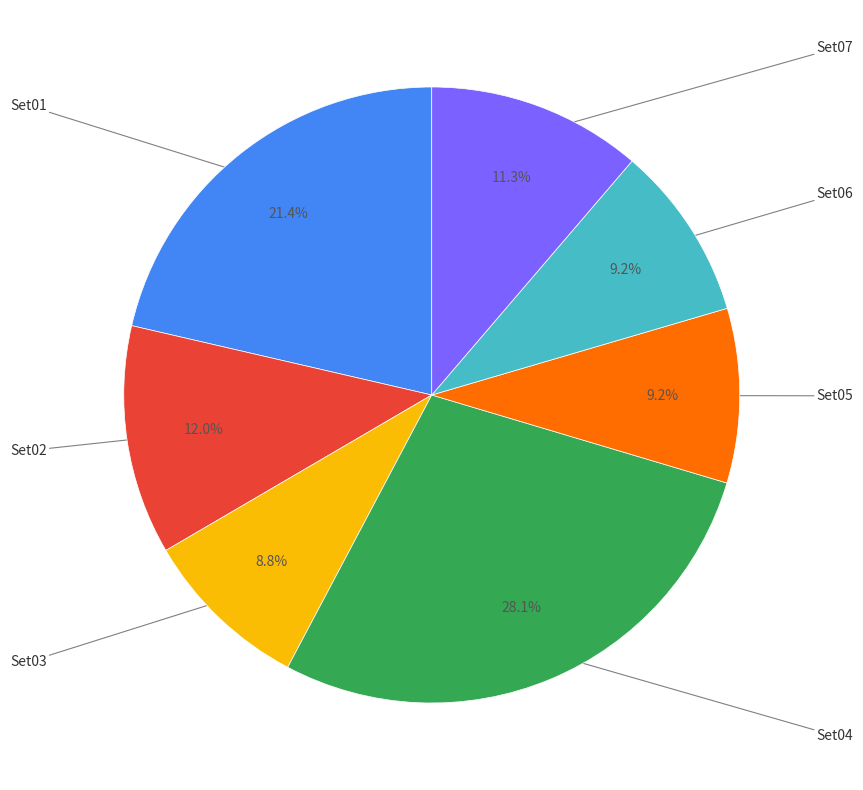

Is there a majority slice in this chart?

No